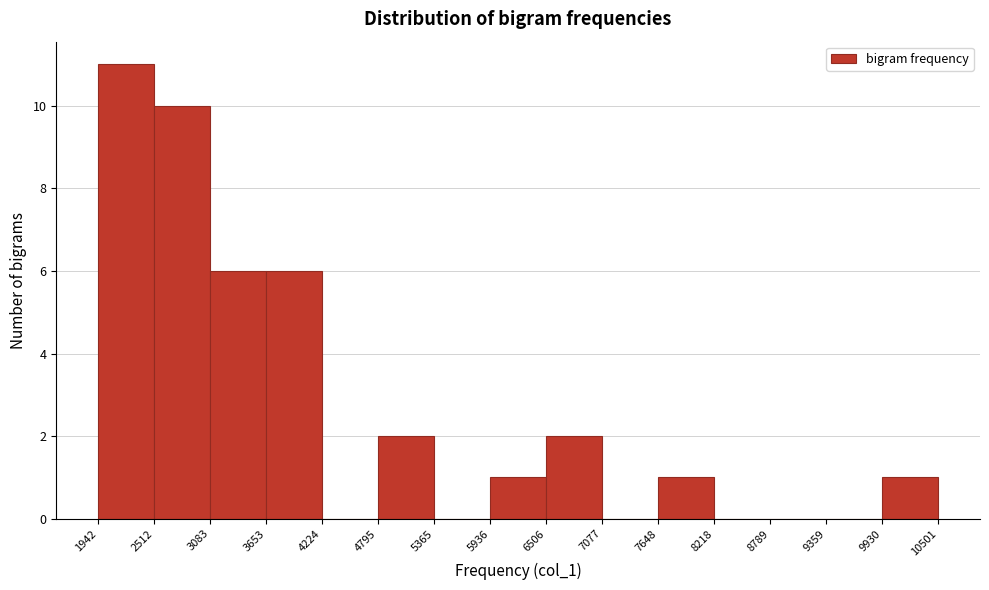

Which range on the x-axis has the tallest bar?

1942 to 2512